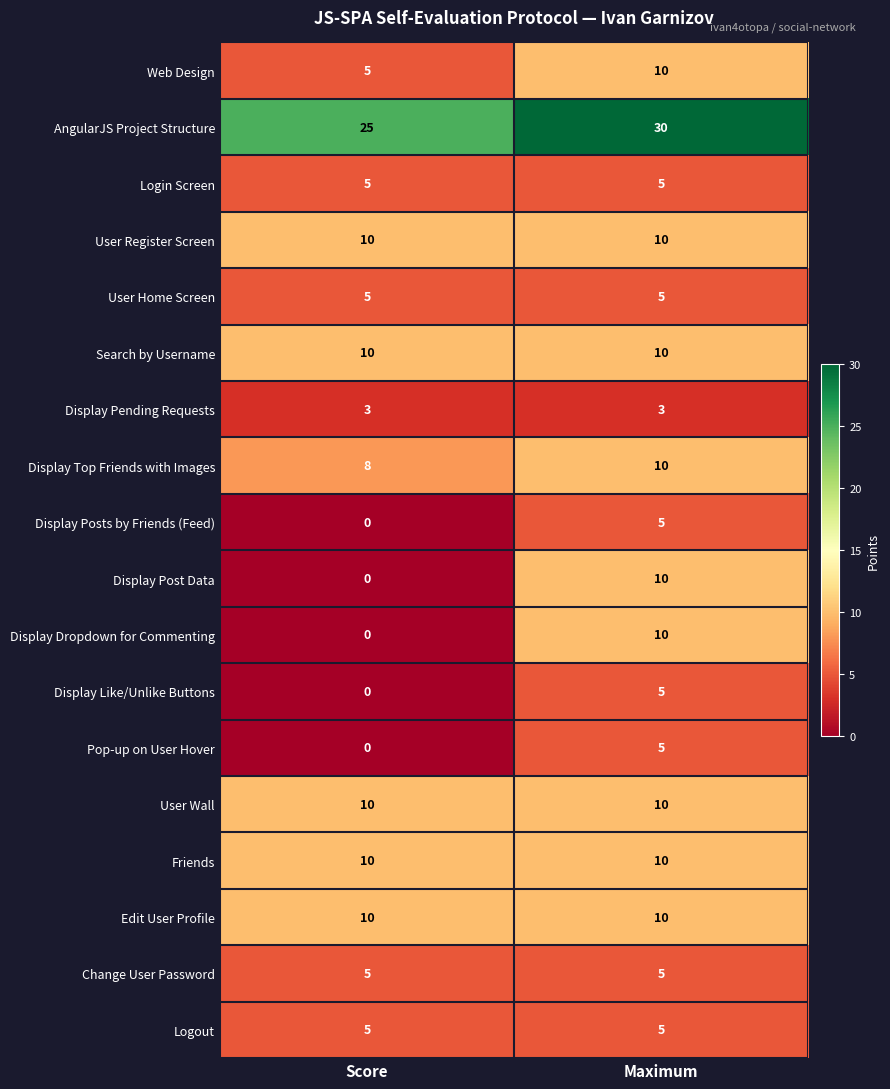

What is the spread (max minus min) of values at Score?

25